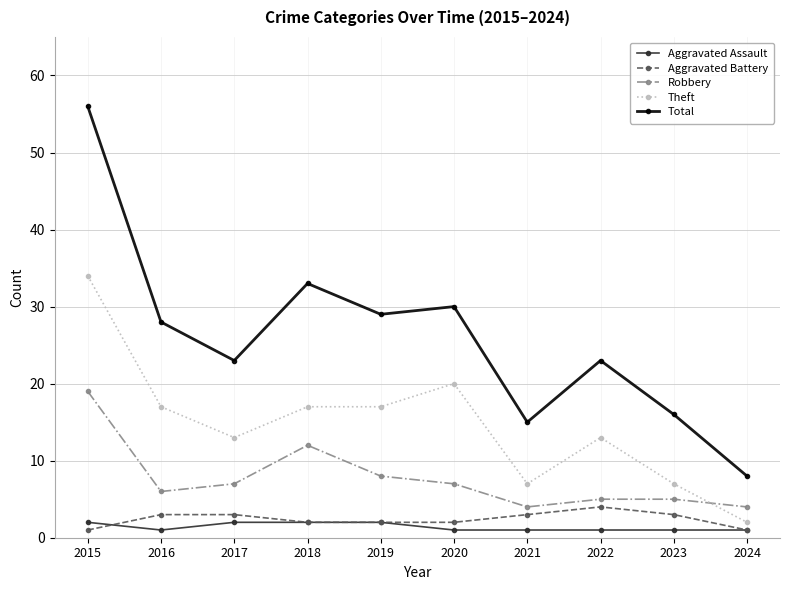

What is the greatest value displayed?

56